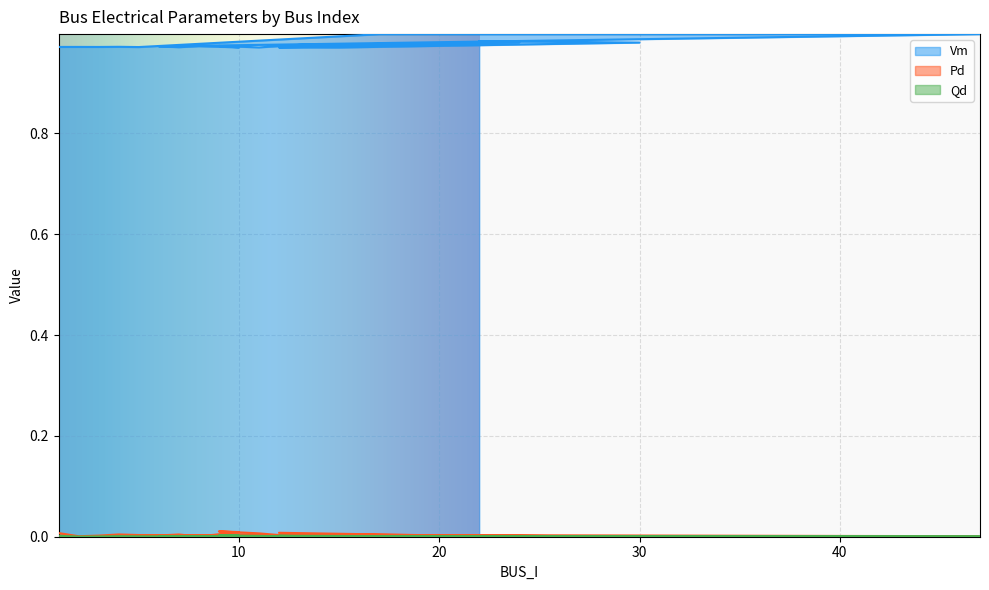

What is the label of the 5th point from the left?

5